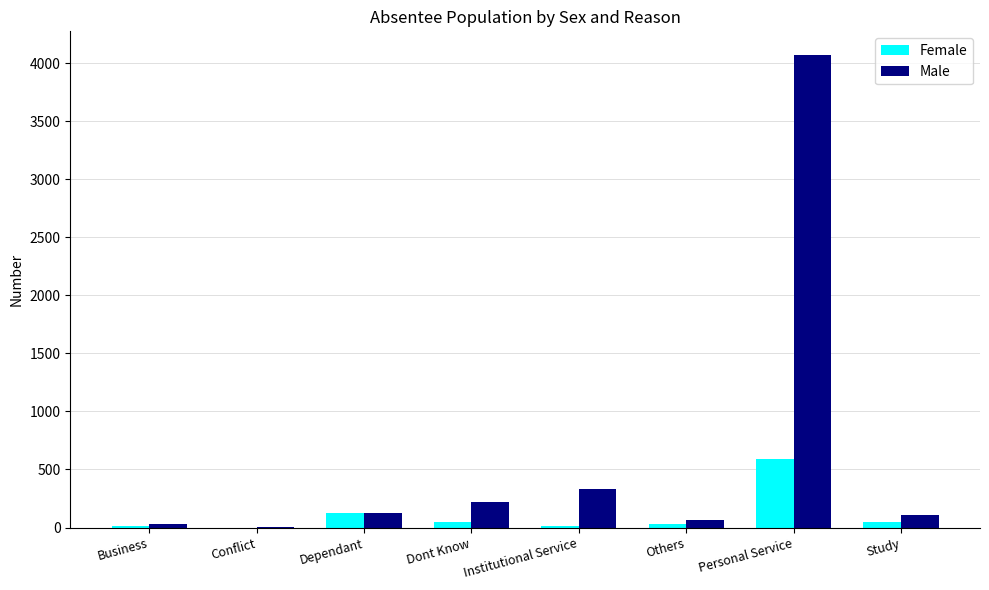

At which label does Female reach its peak?

Personal Service